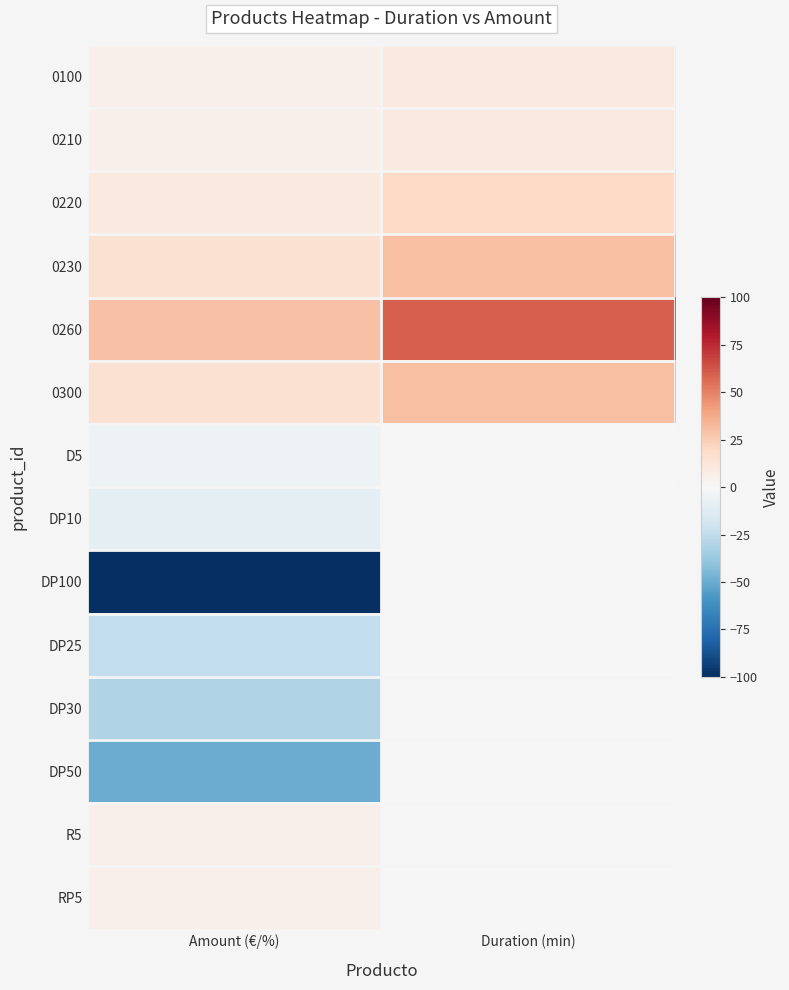

What is the total value across all series at Duration (min)?

160